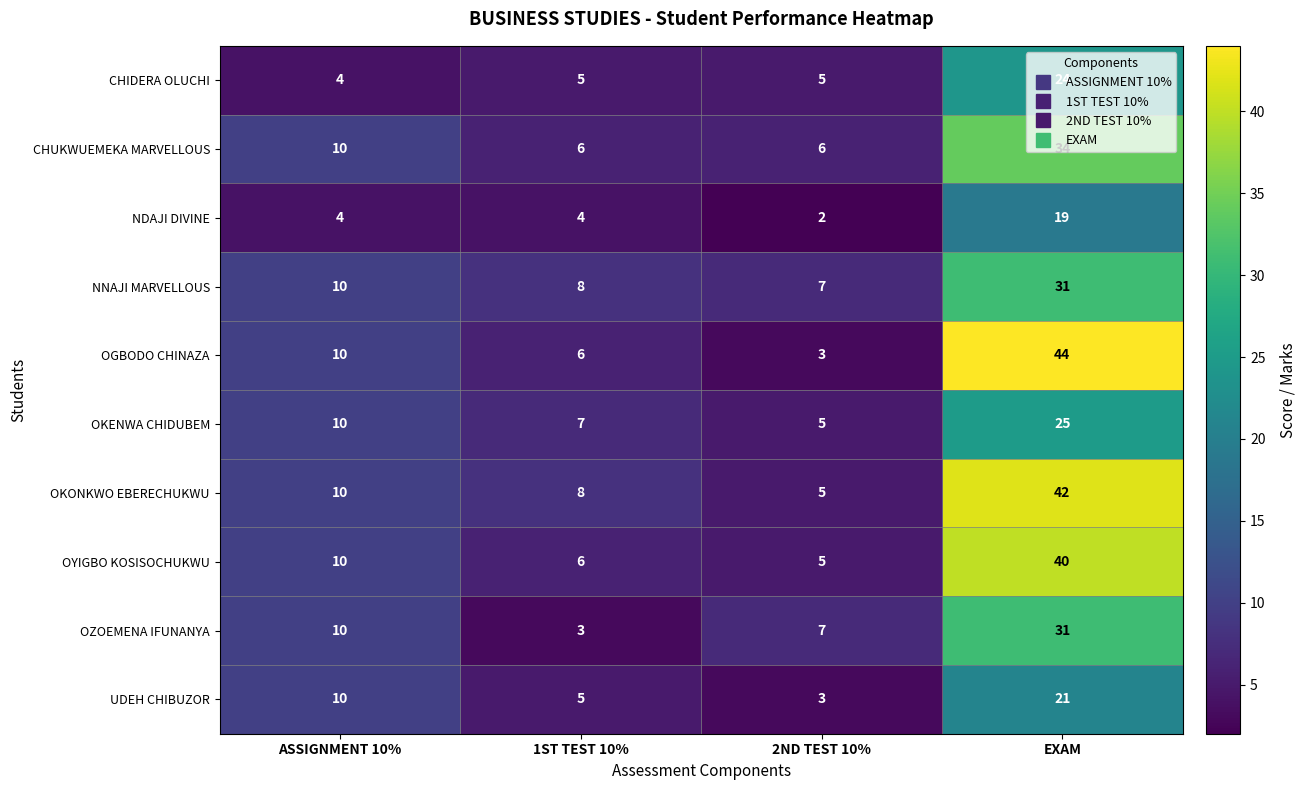

Which label corresponds to the smallest value in the chart?

2ND TEST 10%